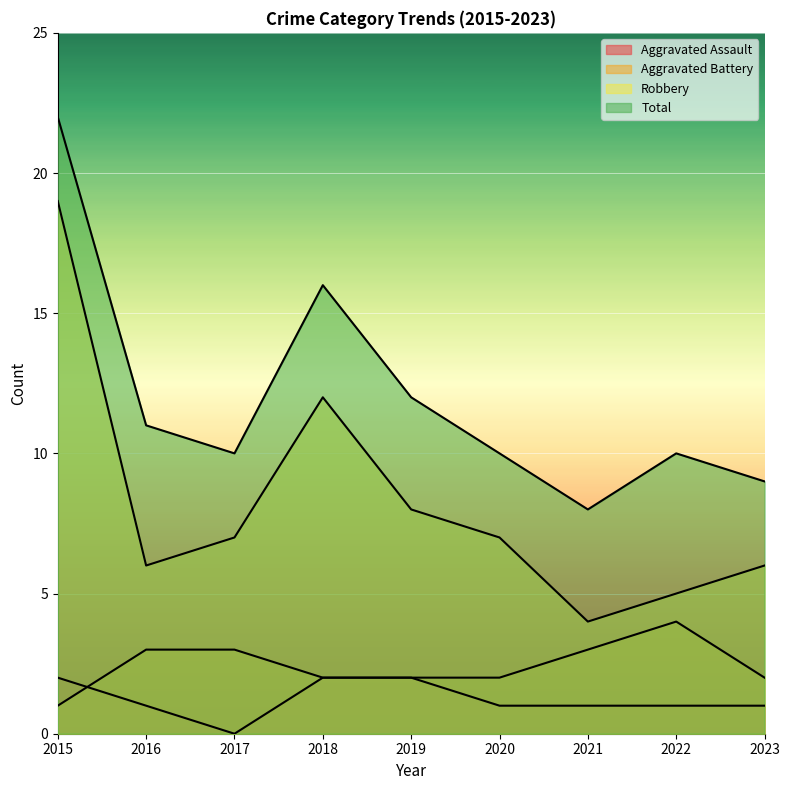

Where is the first local maximum for Robbery?

2018